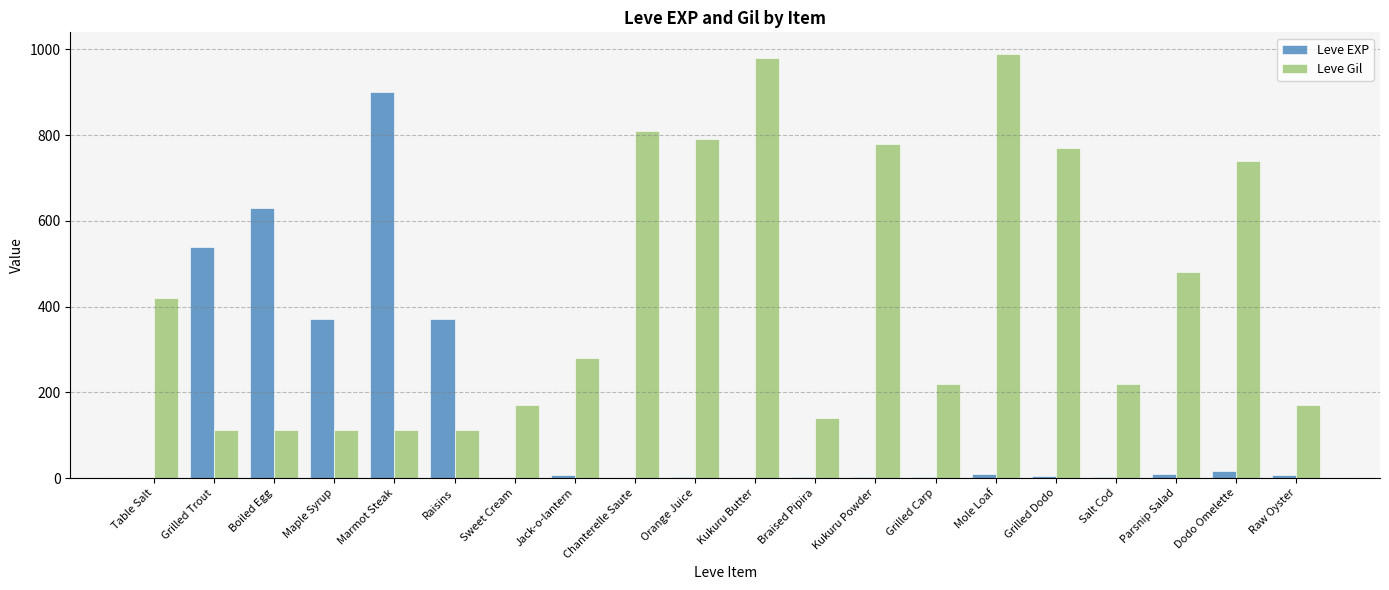

What is the approximate value of Leve Gil at Jack-o-lantern, to the nearest 50?

300